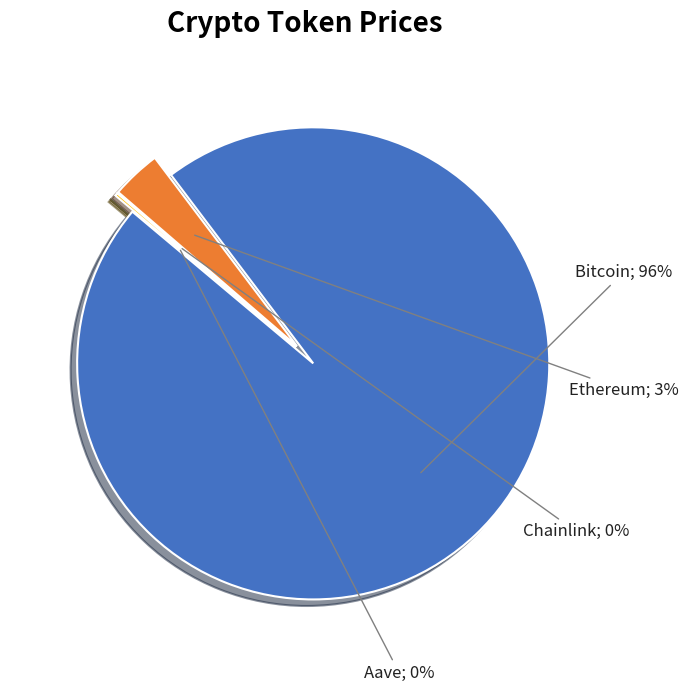

To the nearest percent, what is the difference between the largest and smallest slice percentages?

96%